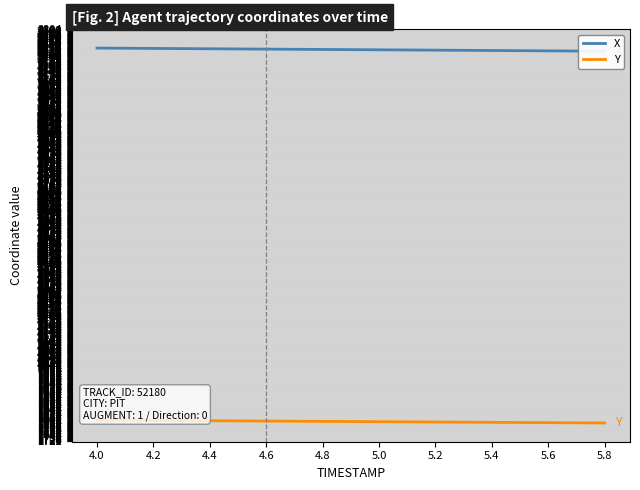

Which series has the largest range (max minus min)?

X